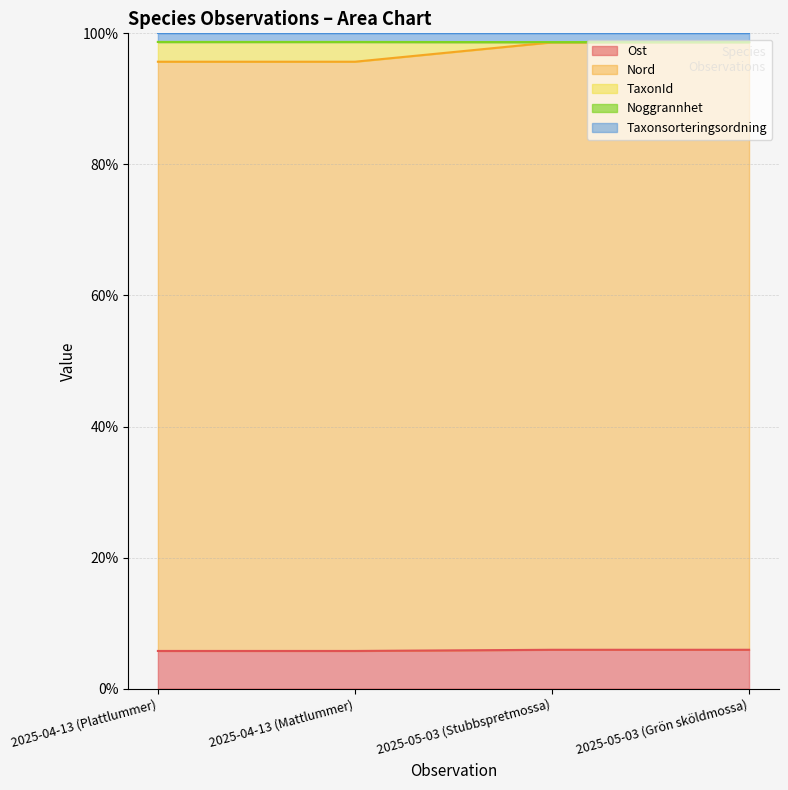

At which category does the chart reach its minimum across all series?

2025-04-13 (Plattlummer)